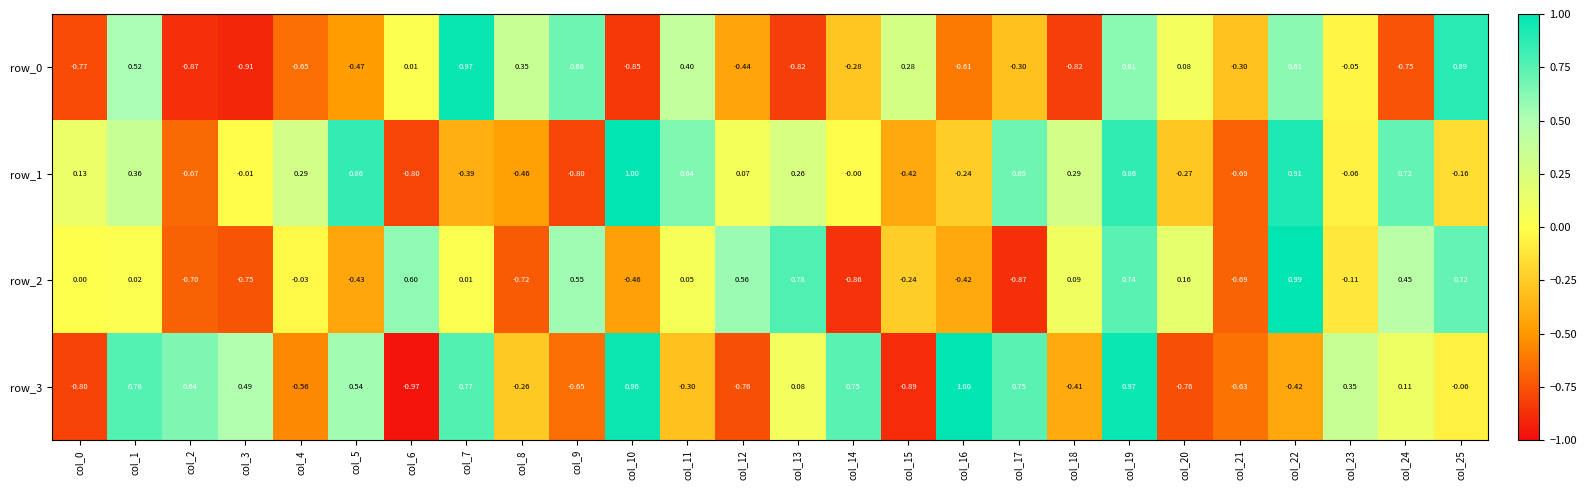

Is the value of row_2 at col_8 greater than the value of row_1 at col_0?

No